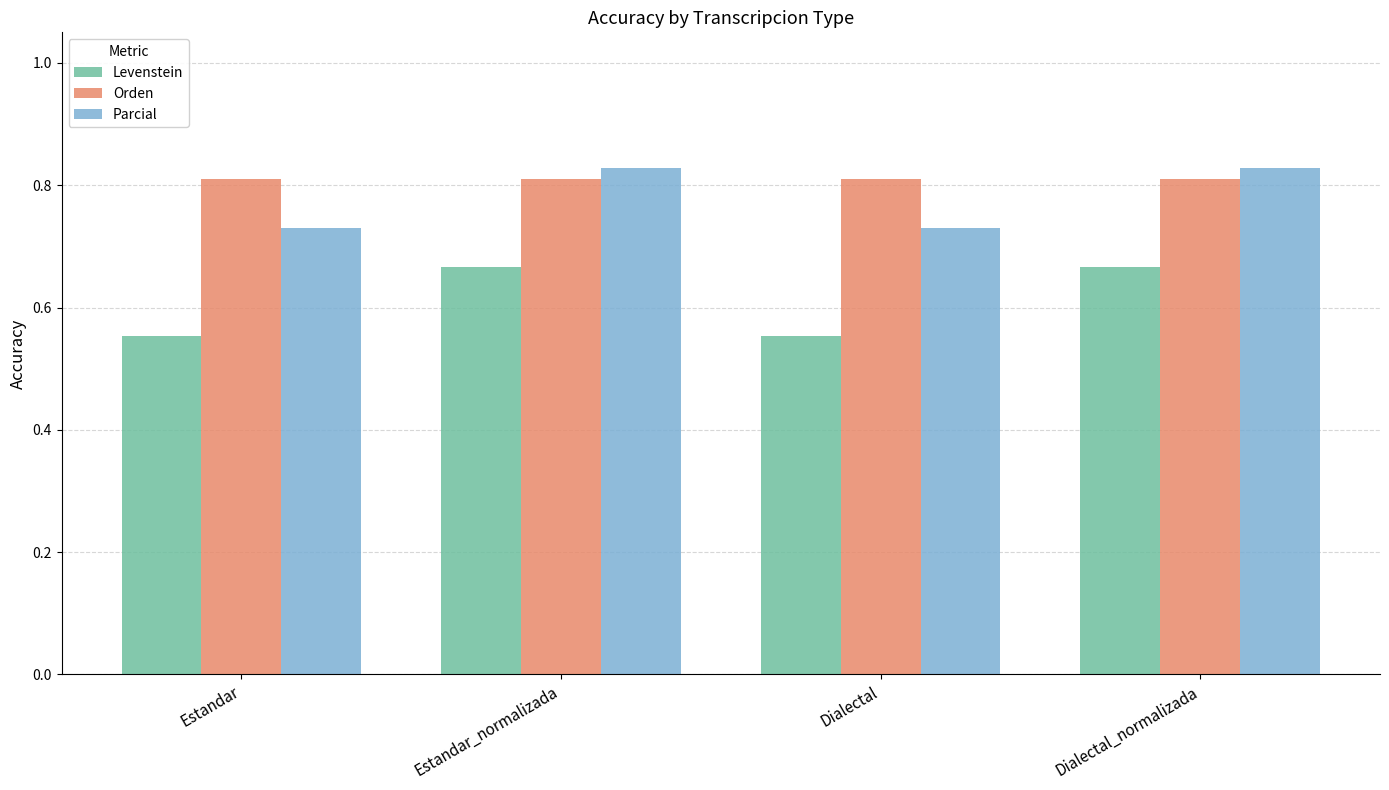

How many Levenstein values are between 0 and 1?

4